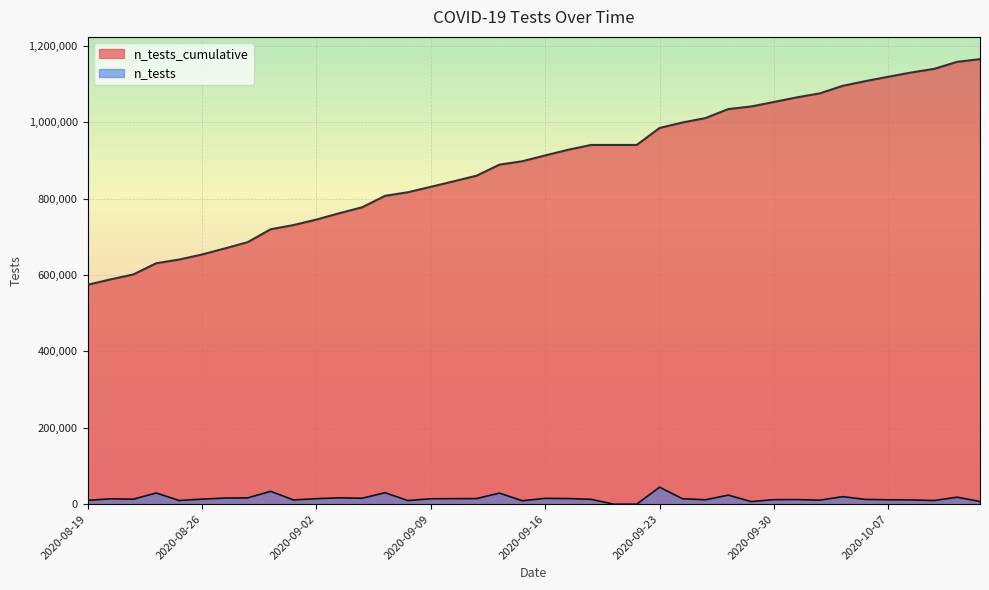

Rank the series by their average value, from highest to lowest.

n_tests_cumulative, n_tests